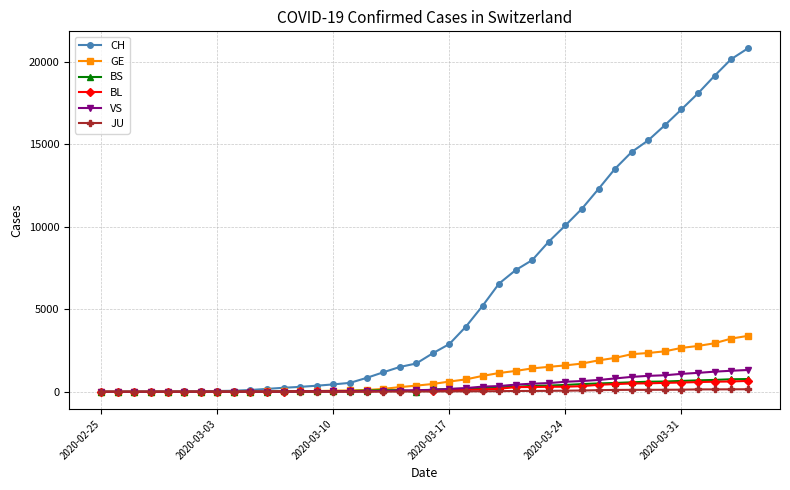

What is the maximum value for BS?

771